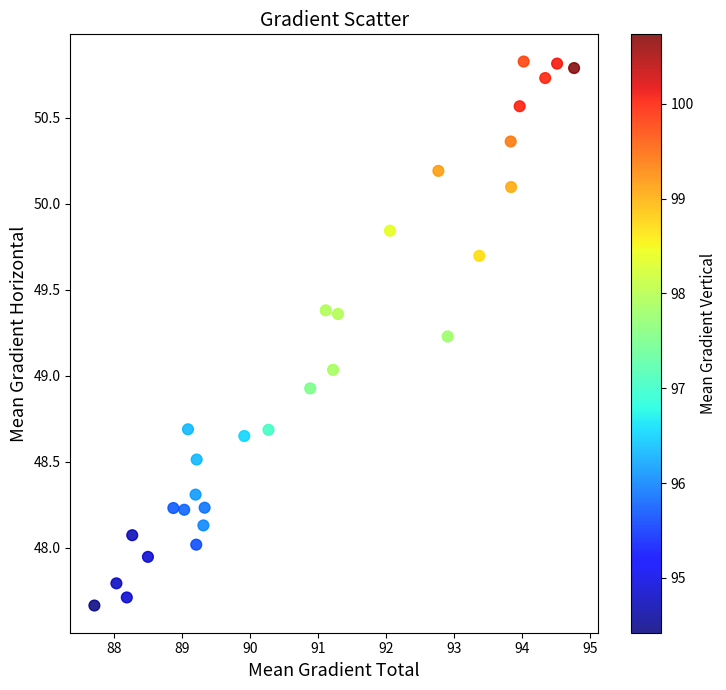

What is the range of Y values (max minus min)?

3.2